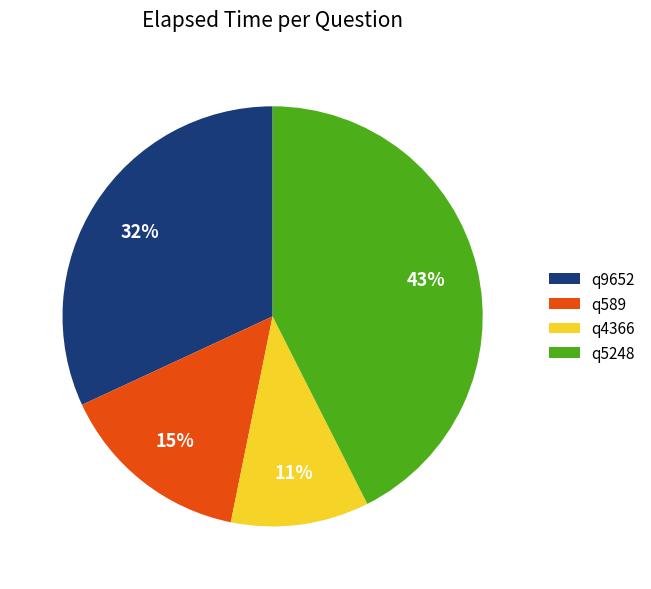

Combined, do q589 and q5248 account for over 50%?

Yes